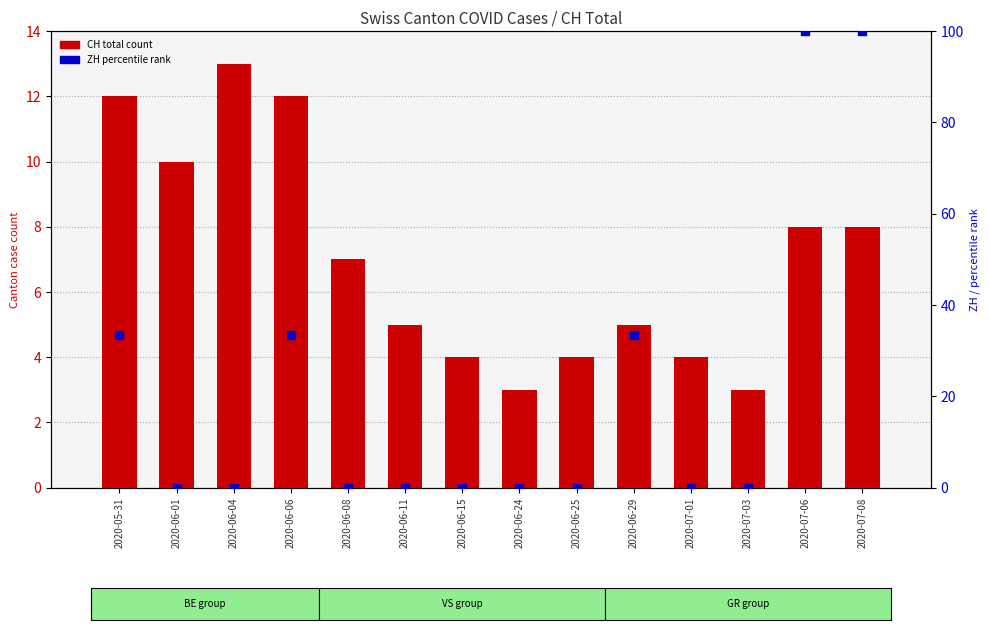

Which series reaches the minimum Y coordinate?

ZH (percentile rank)